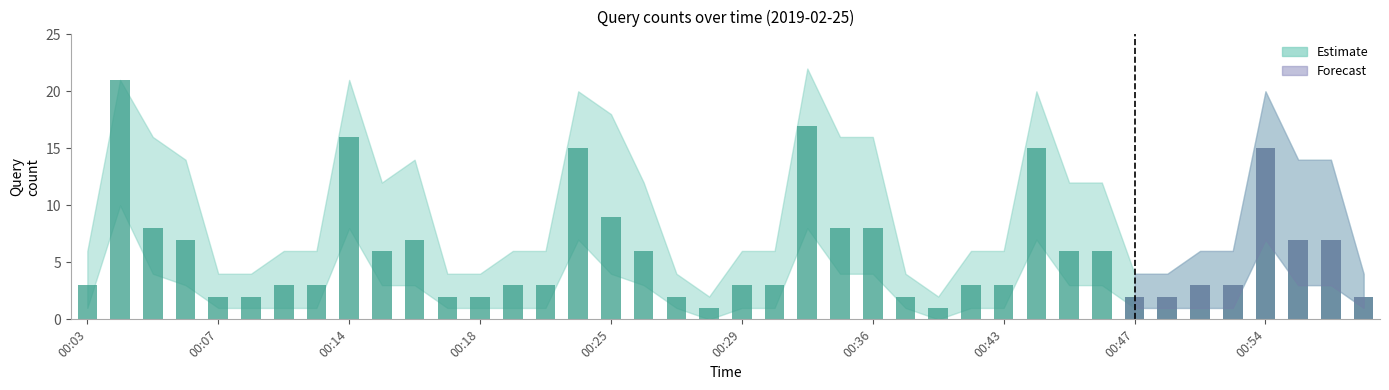

What position from the left is 27?

28